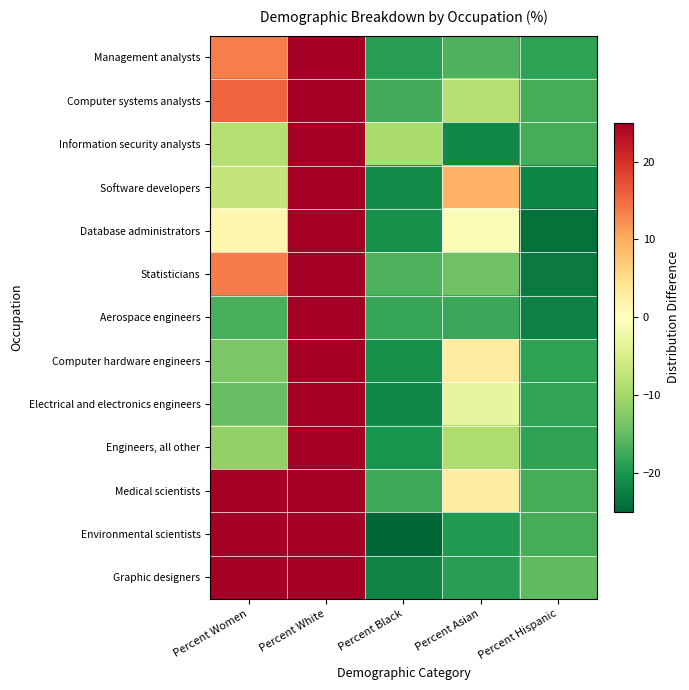

Which series has the largest range (max minus min)?

Environmental scientists